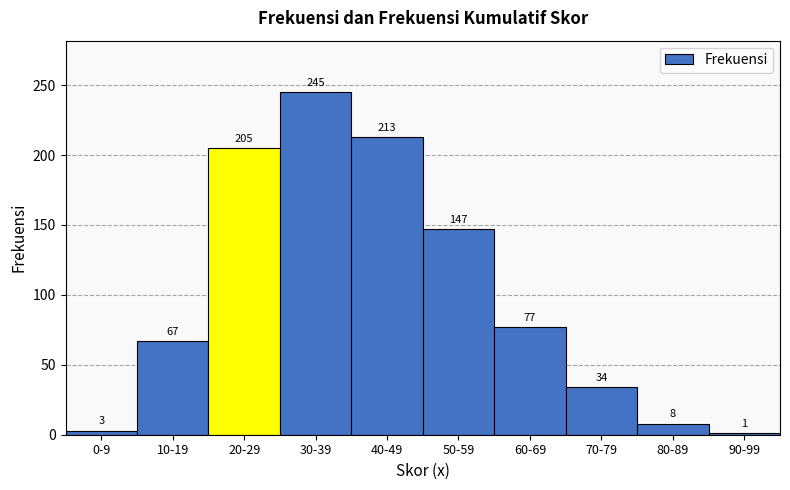

Reading right to left, list all the values displayed in this chart.

1	8	34	77	147	213	245	205	67	3